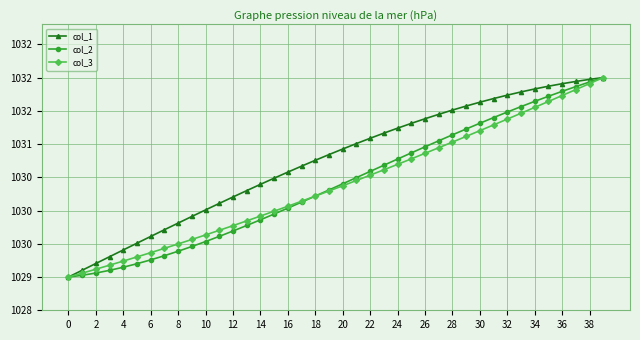

What is the average value of the col_2 series?

1030.4